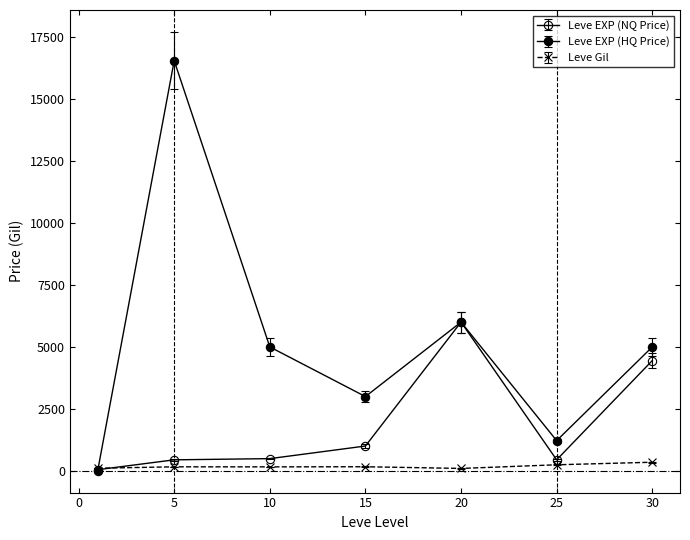

What is the value of the Leve EXP (NQ Price) point at the 3rd from the left?

500.0